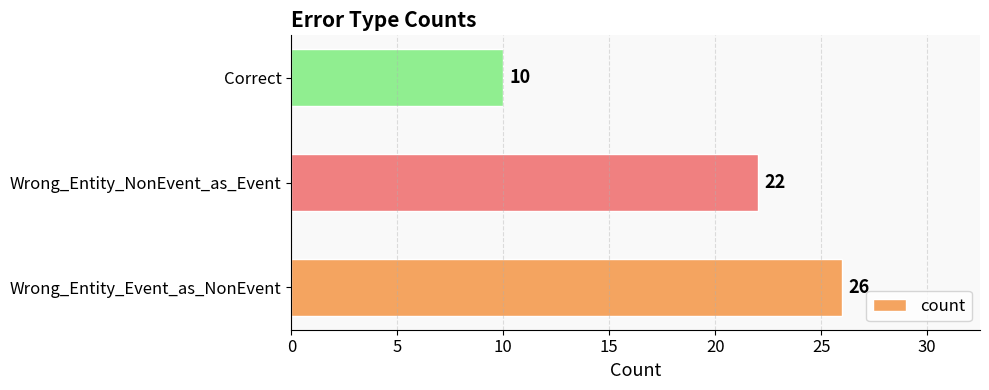

What is the minimum value shown in the chart?

10